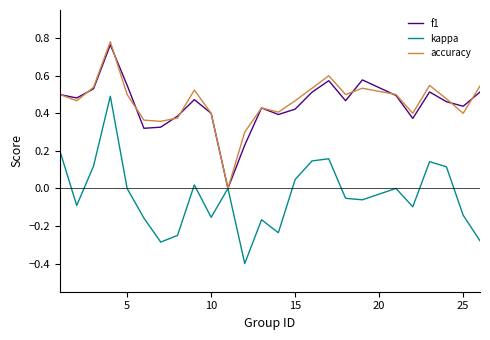

How many lines are shown in the chart?

3